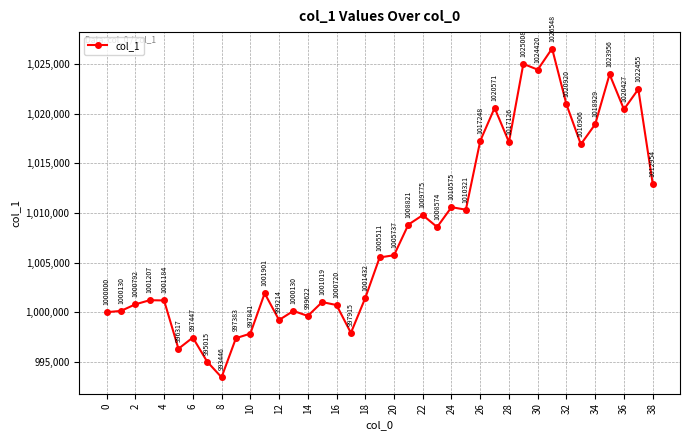

What is the average value?

1007935.8